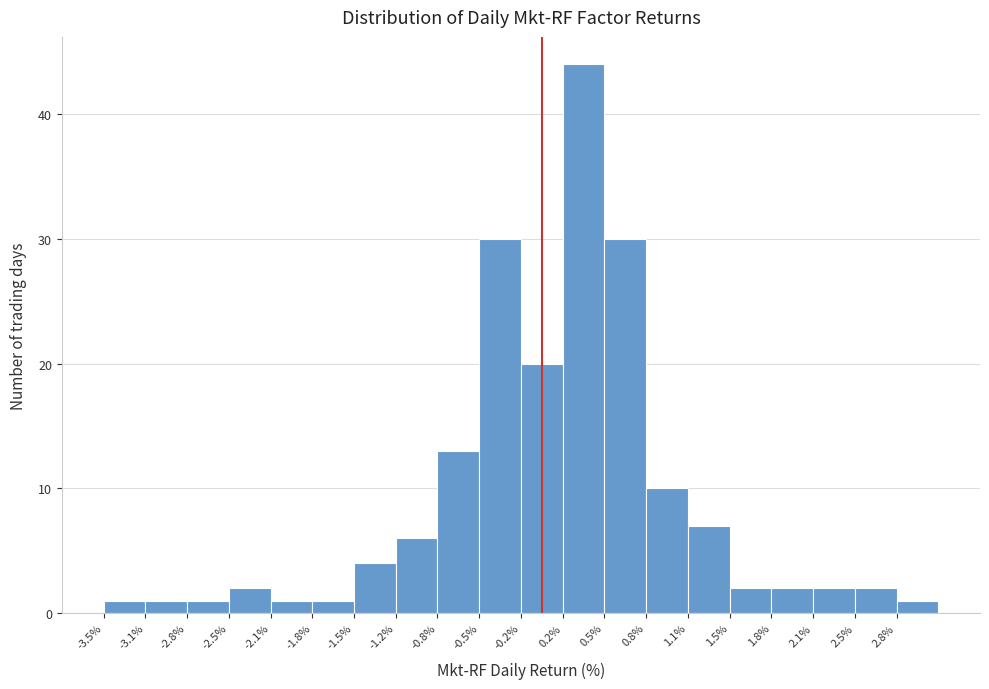

Over which range of the x-axis is the bar tallest?

0.15 to 0.50